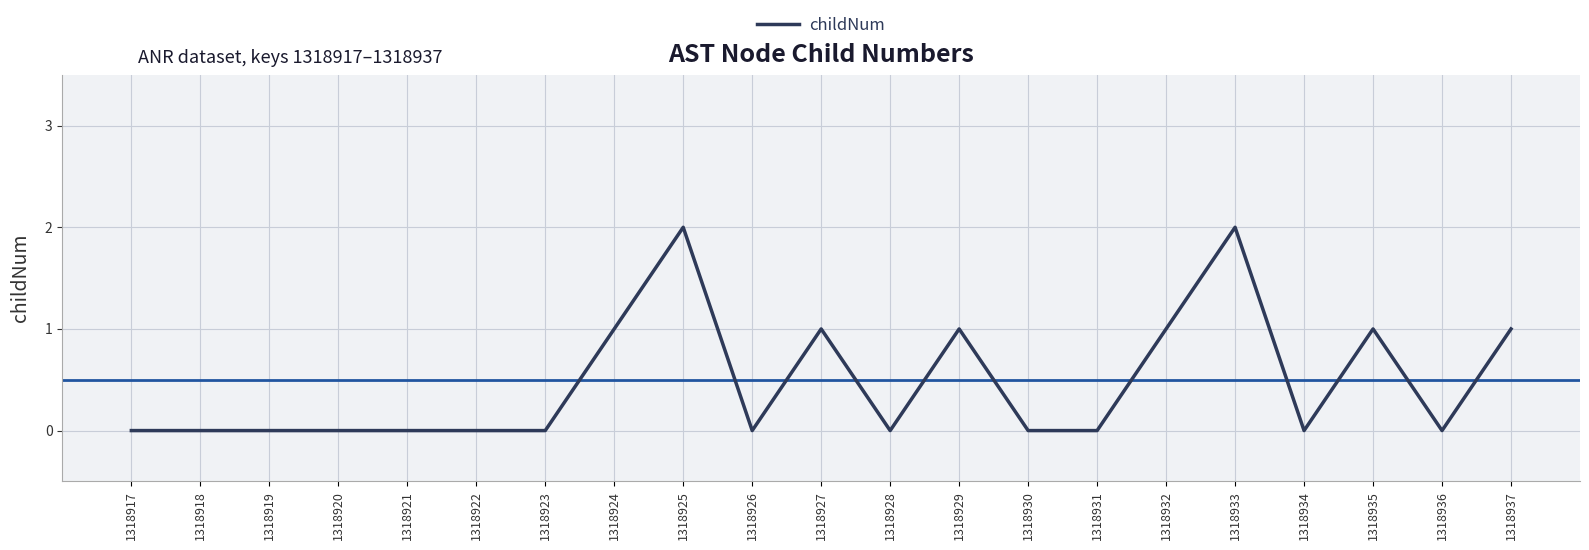

True or false: the data shows 0 at 1318917.

True